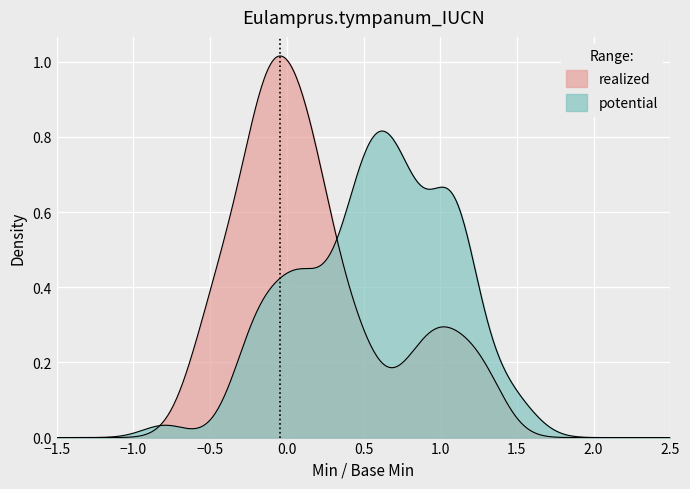

How many data points in potential are above 0?

1